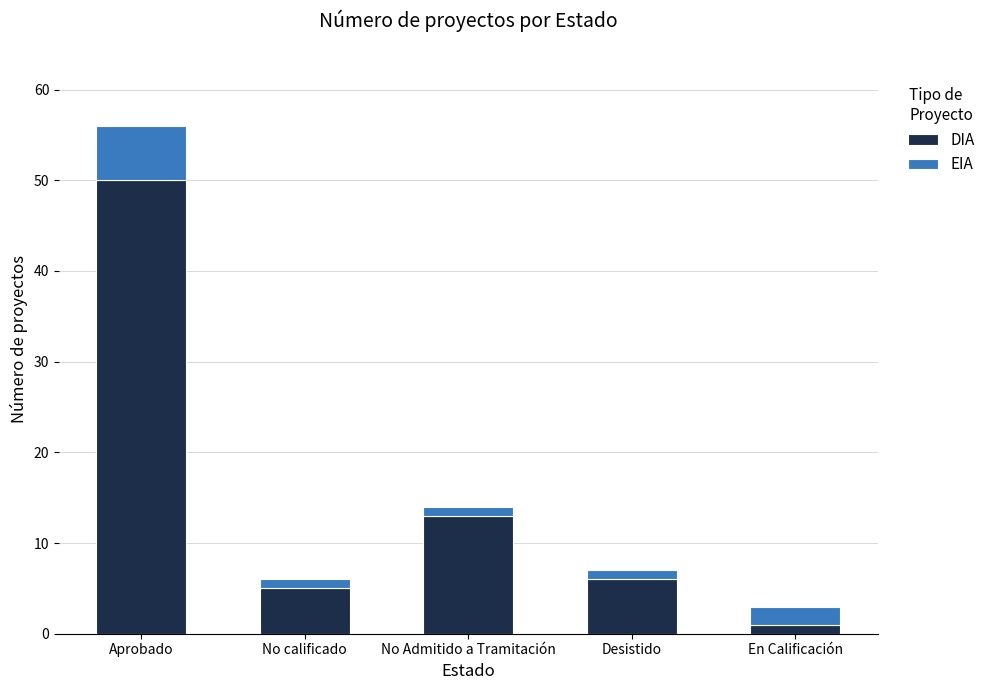

Reading left to right, list the values for the DIA series.

Aprobado=50	No calificado=5	No Admitido a Tramitación=13	Desistido=6	En Calificación=1